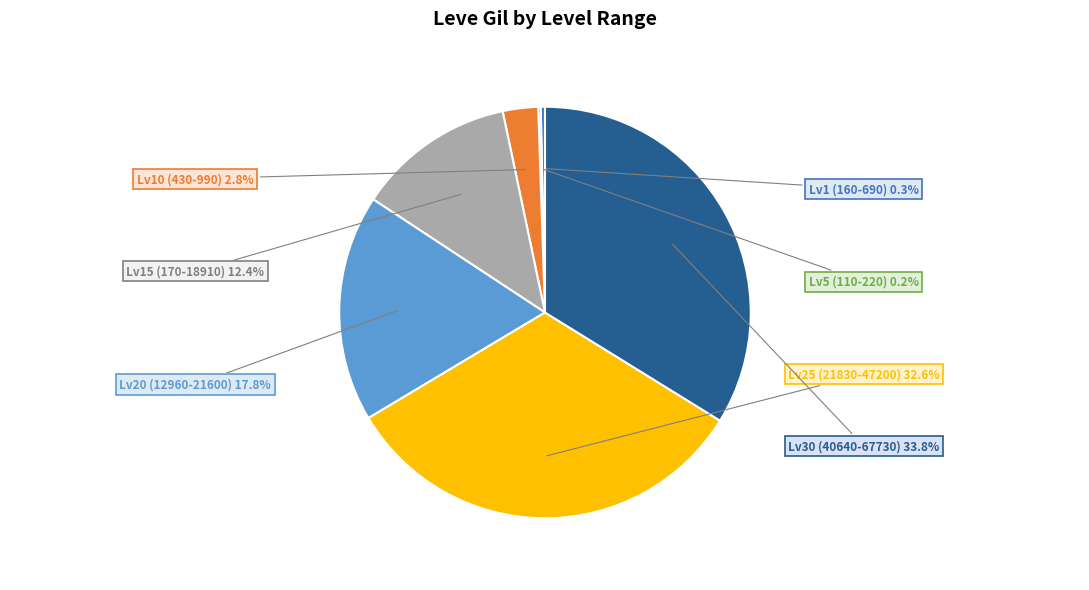

Is there a majority slice in this chart?

No